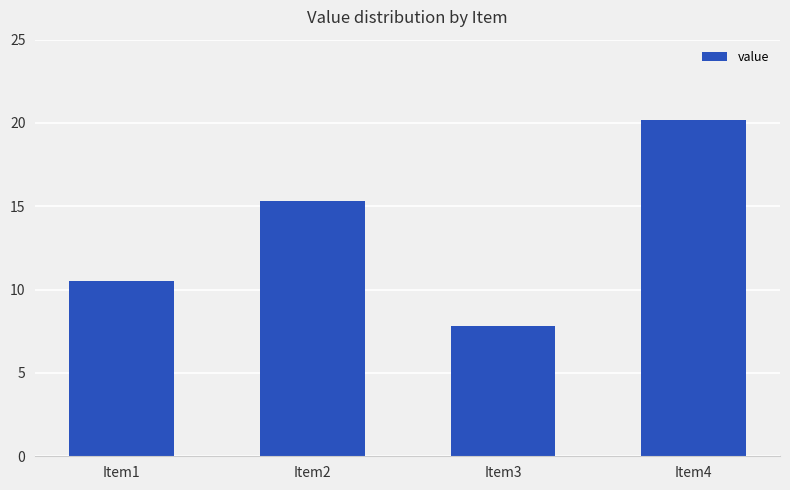

Does the chart contain any negative values?

No